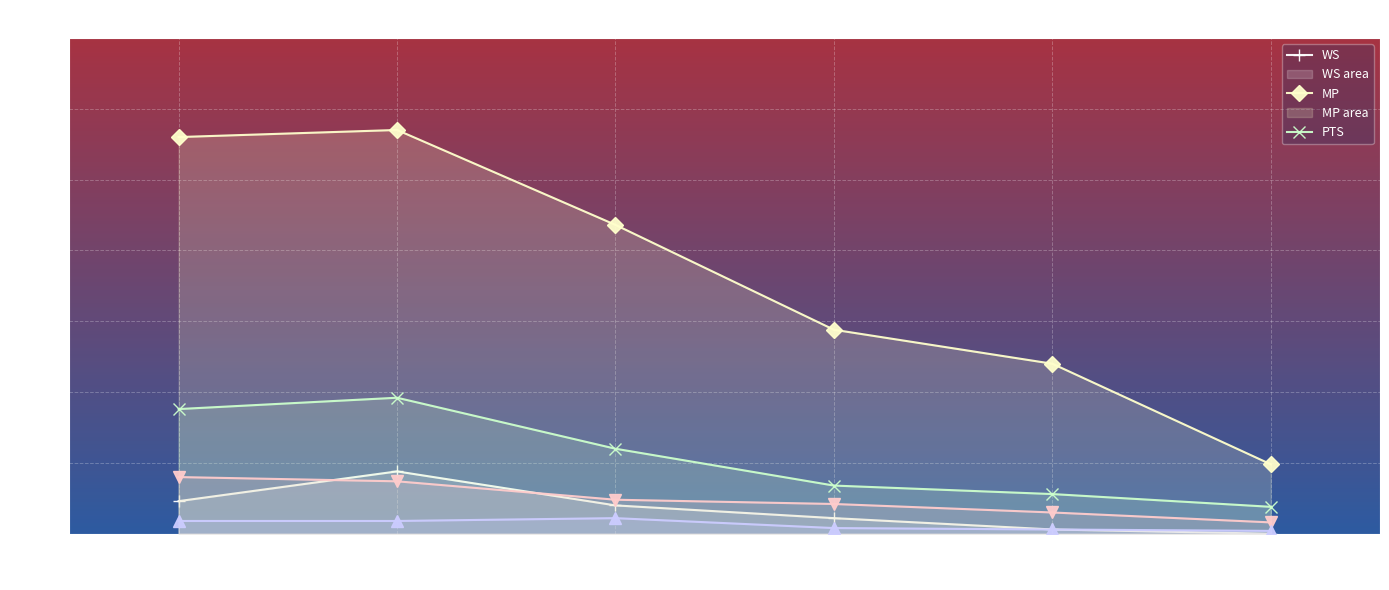

What is the spread (max minus min) of values at 2012-13?

27.1